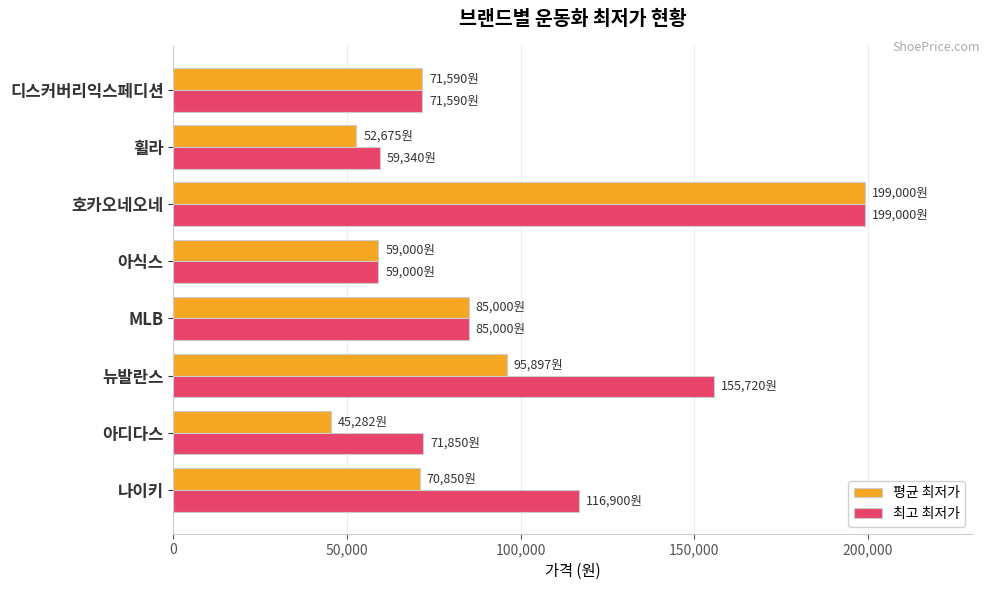

The 평균 최저가 series shows 35297 at 휠라. True or false?

False